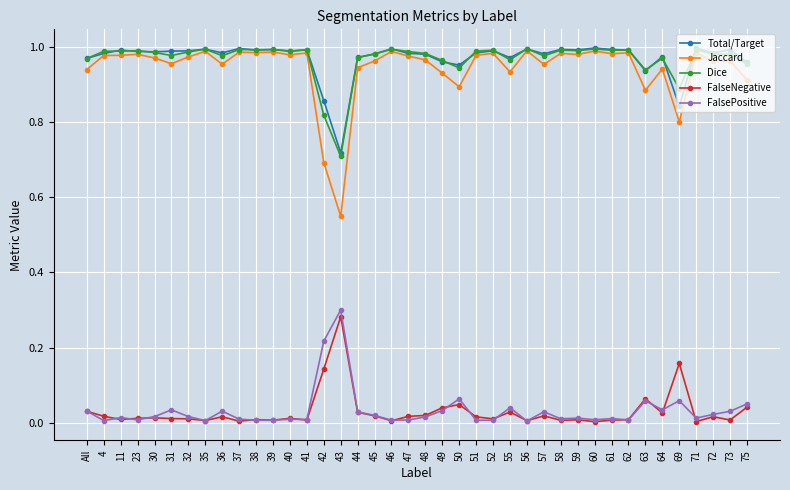

Is it true that Total/Target equals 1.0 at 39?

True